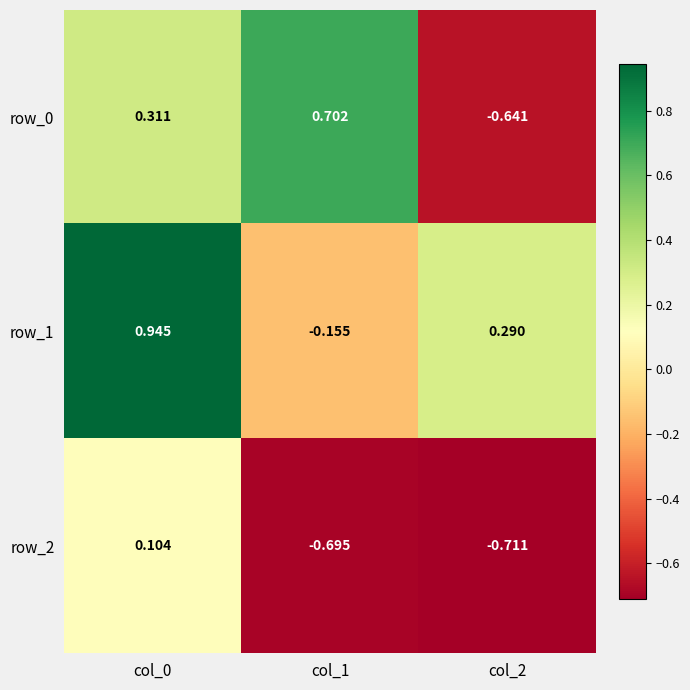

Is the value of row_0 at col_2 greater than the value of row_2 at col_2?

Yes